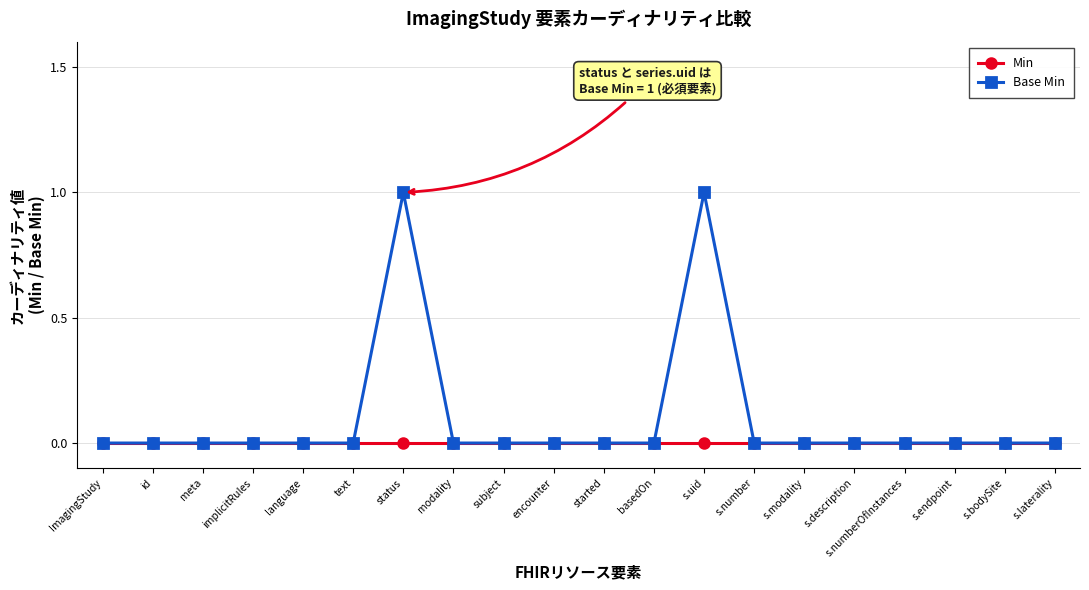

Which series has the largest total across all categories?

Base Min